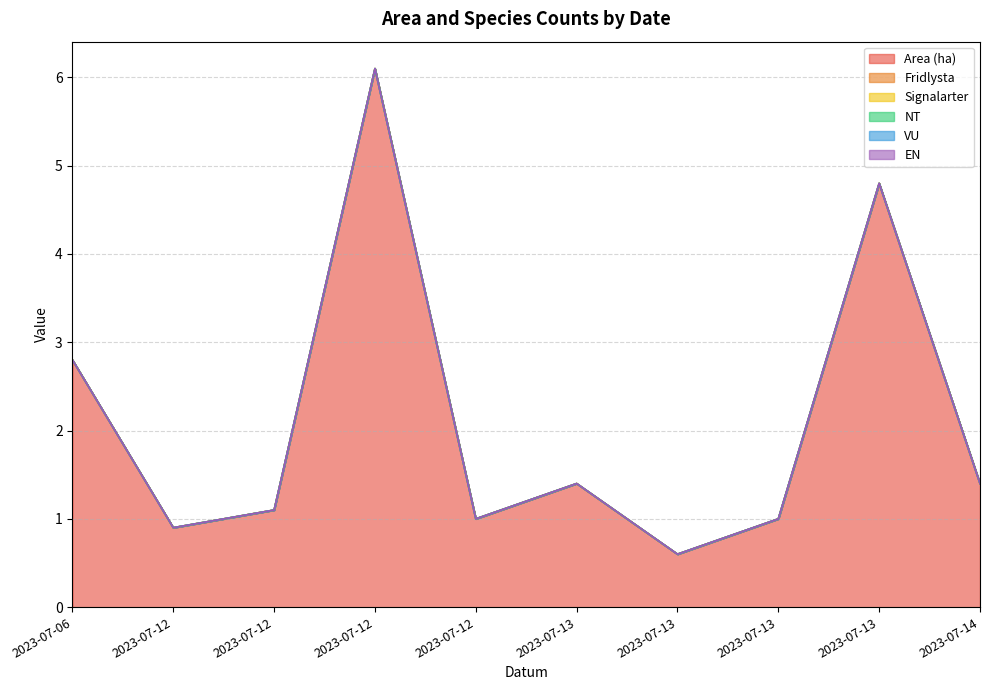

Which series has the widest spread of values?

Area (ha)